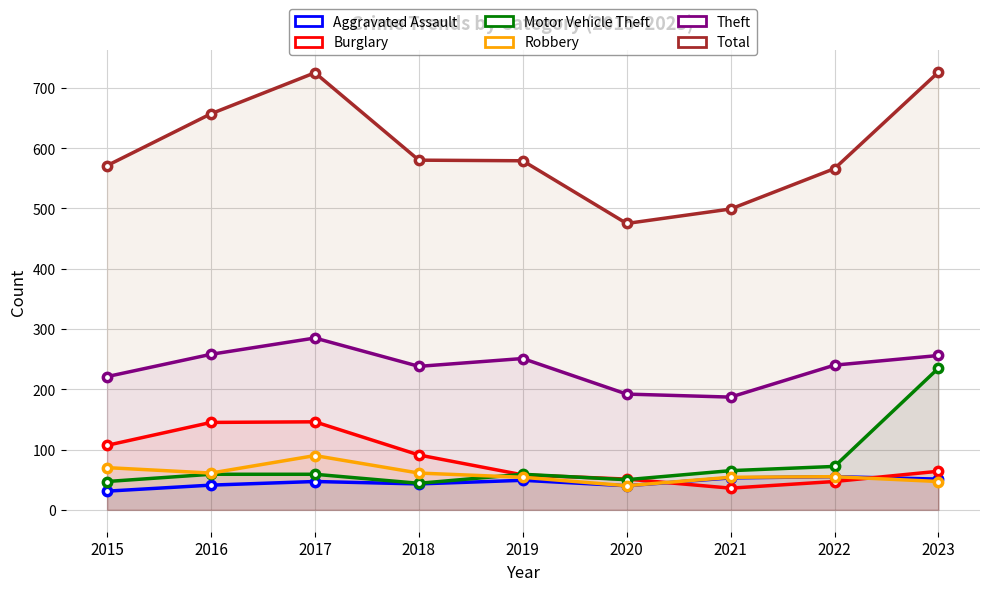

What is the sum of the Motor Vehicle Theft values at 2023 and 2022?

307